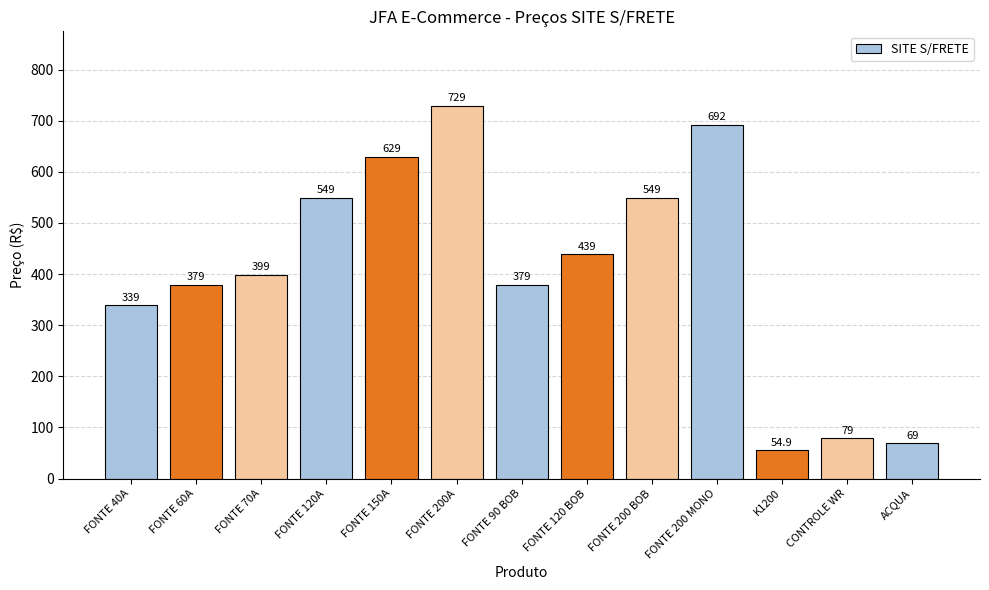

What is the sum of the values at FONTE 40A and FONTE 90 BOB?

718.0